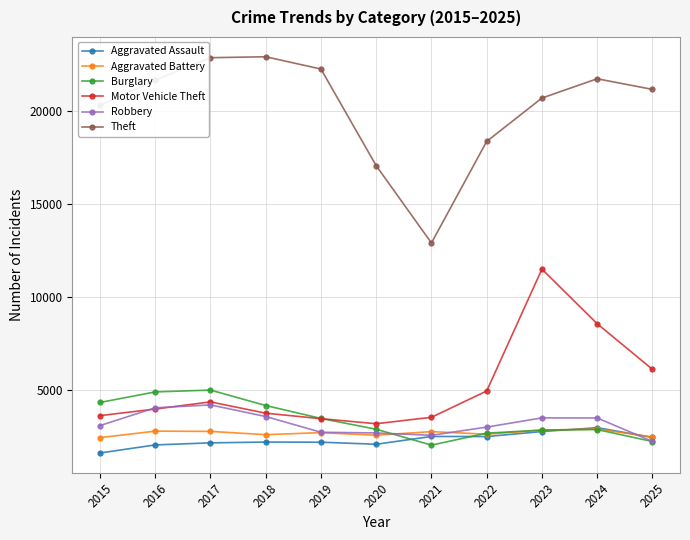

At which label does Burglary reach its minimum?

2021